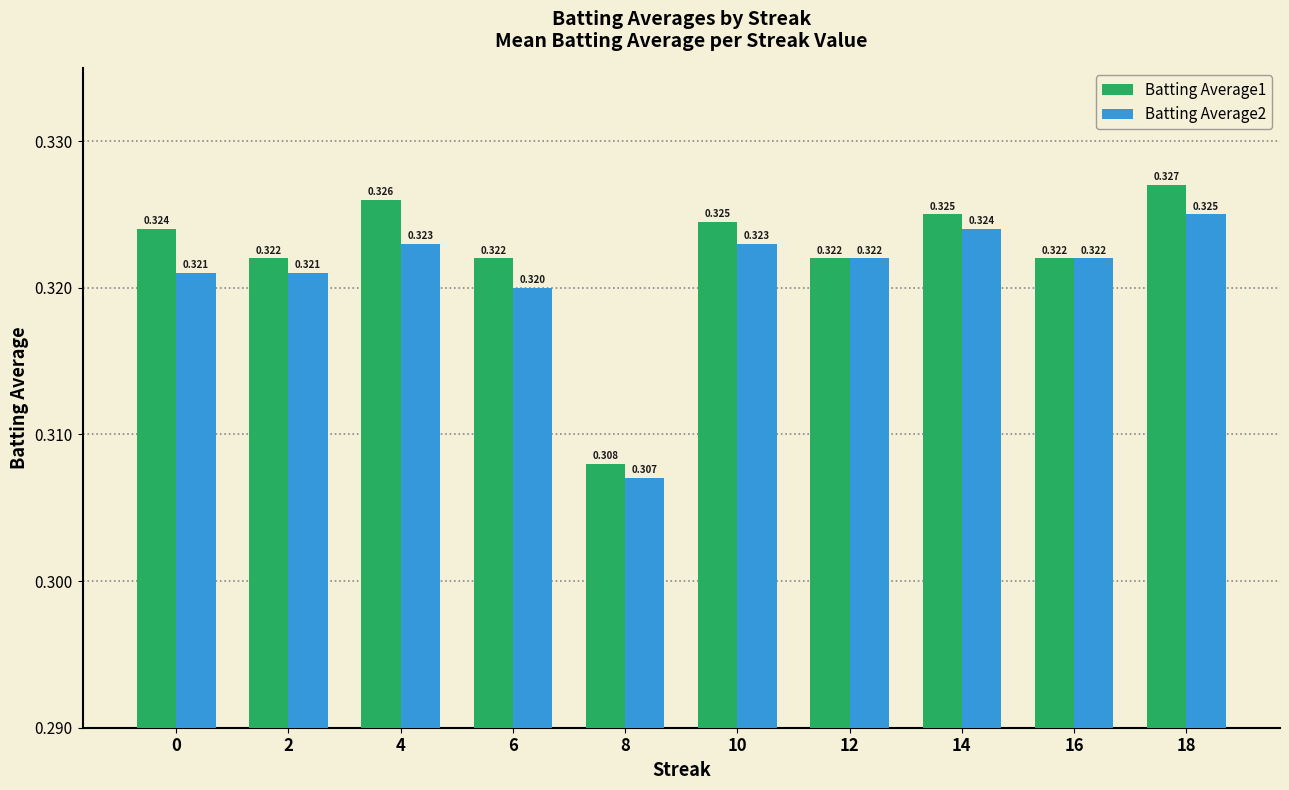

True or false: Batting Average1 has a value of 0.2 at 12.

False